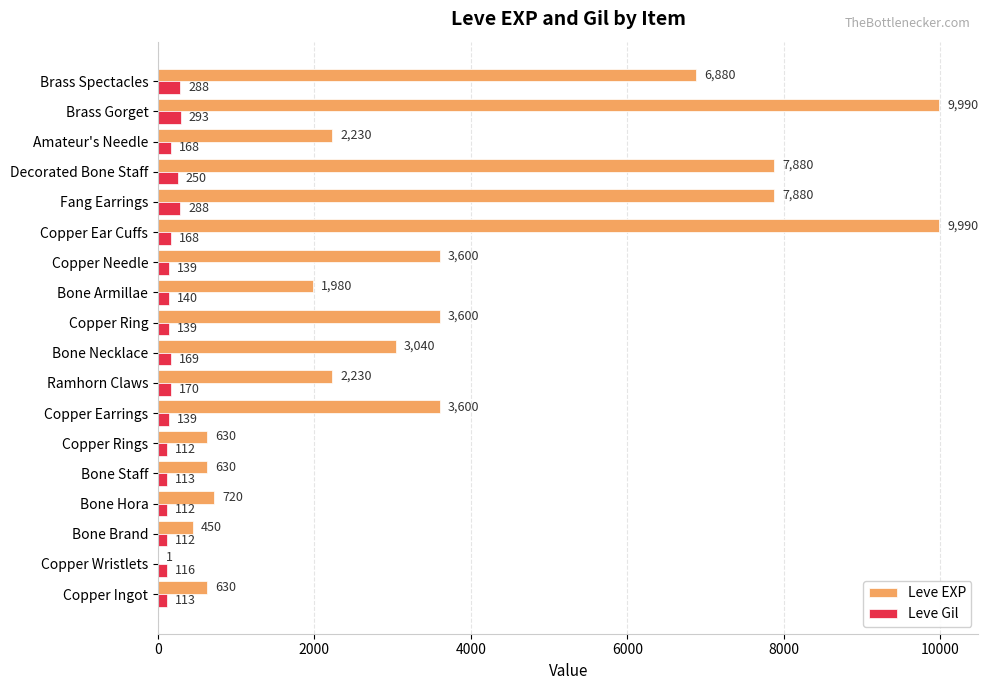

What is the sum of the Leve Gil values at Copper Ear Cuffs and Bone Brand?

280